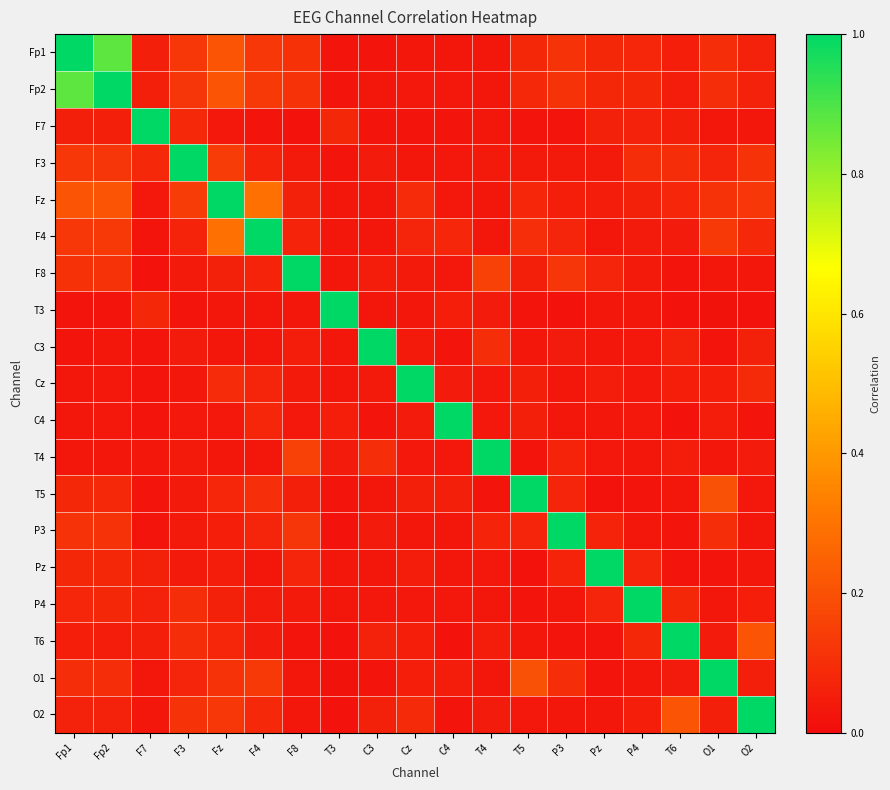

What is the greatest value displayed?

1.0